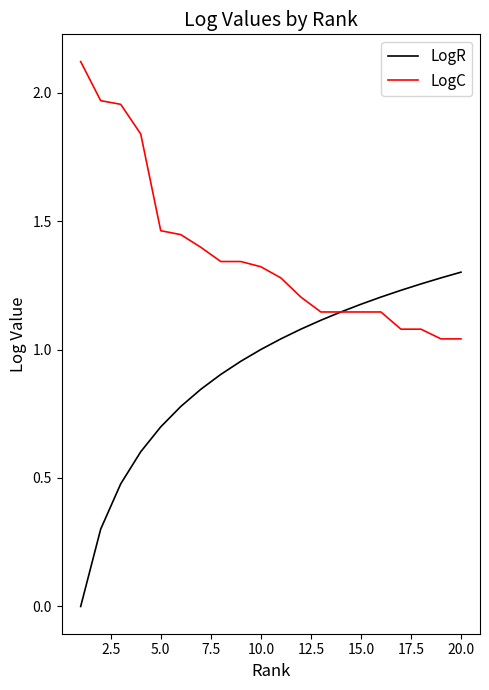

Rank the series by their average value, from highest to lowest.

LogC, LogR